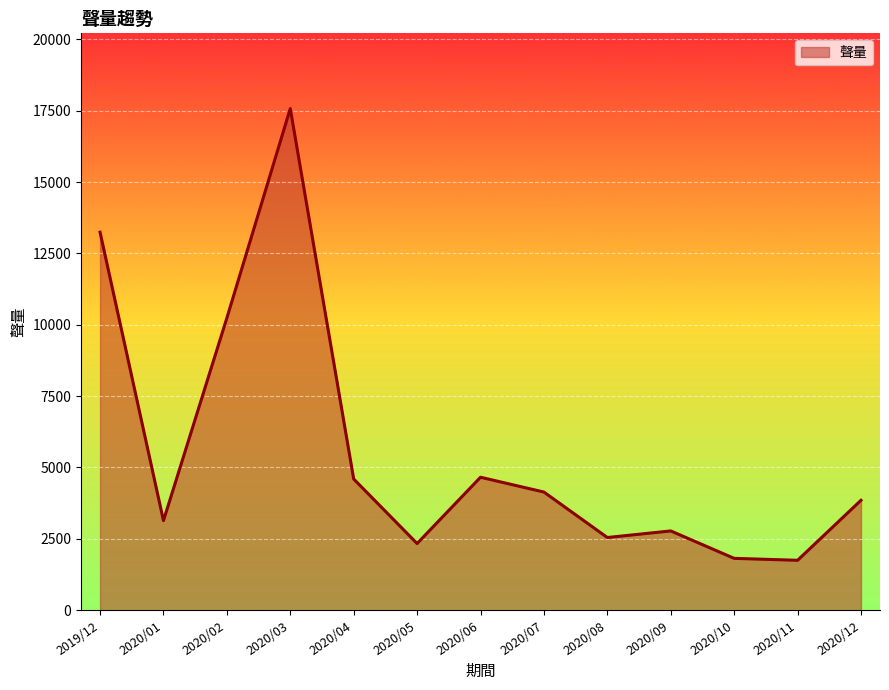

Which label corresponds to the largest value in the chart?

2020/03